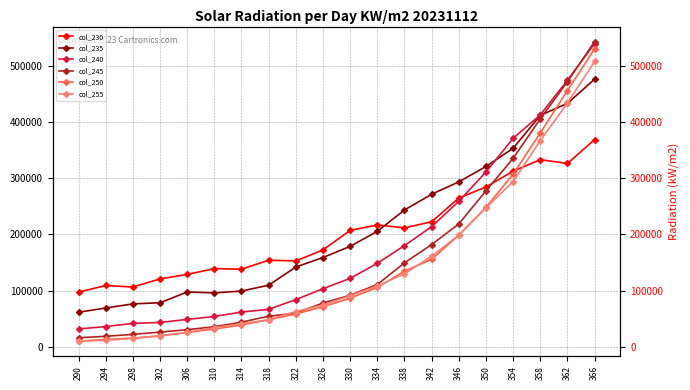

How many lines are shown in the chart?

6